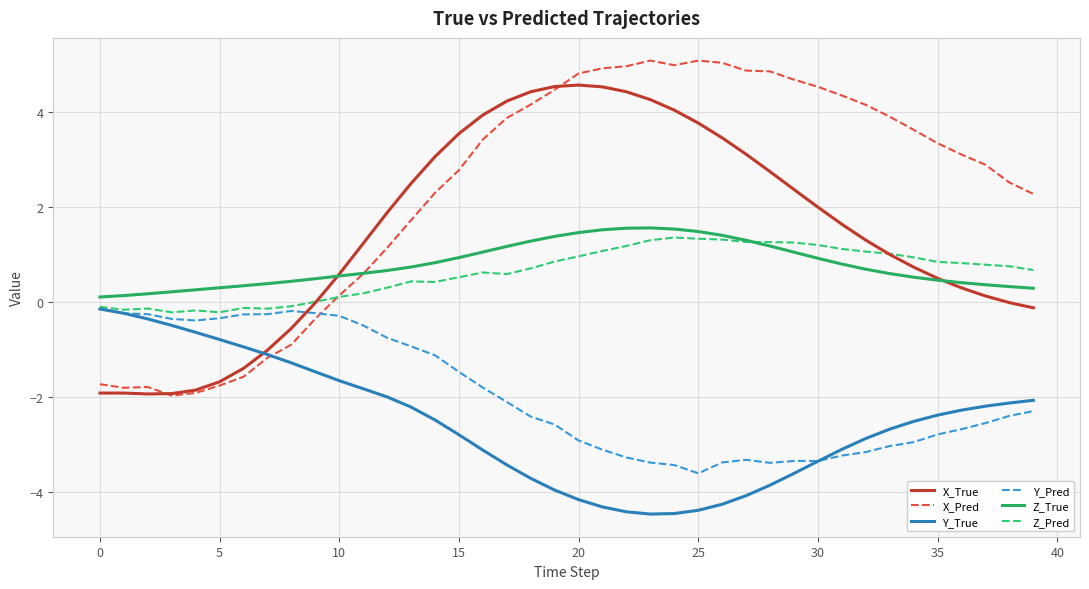

What is the minimum value for X_Pred?

-2.0